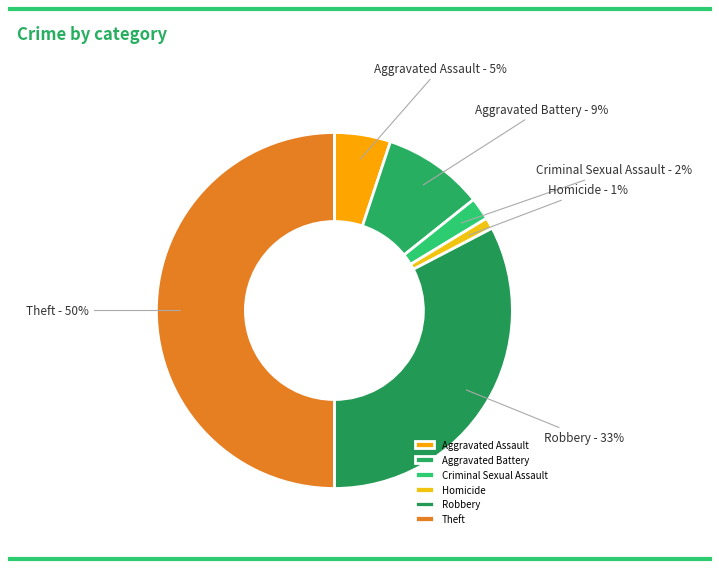

Between Theft and Homicide, which is larger?

Theft